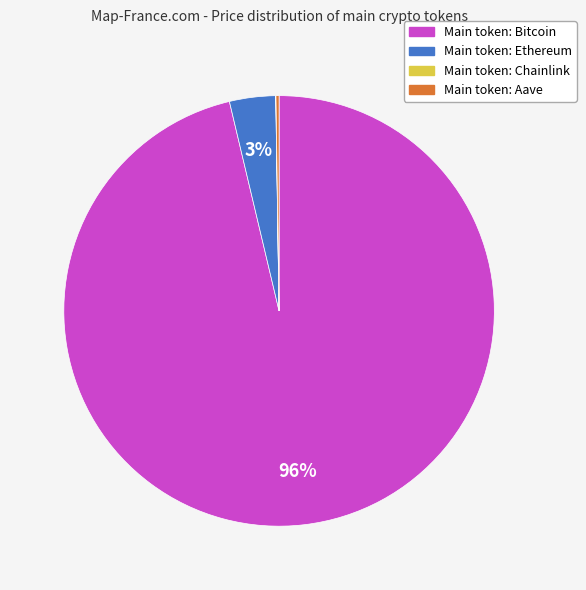

What is the largest slice in the pie chart?

Main token: Bitcoin